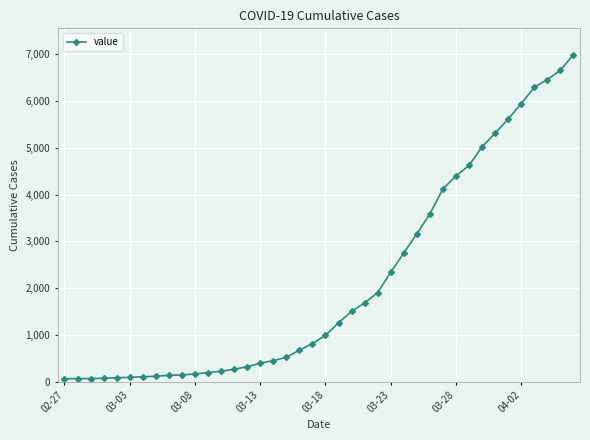

What is the value of the 35th point from the left?

5617